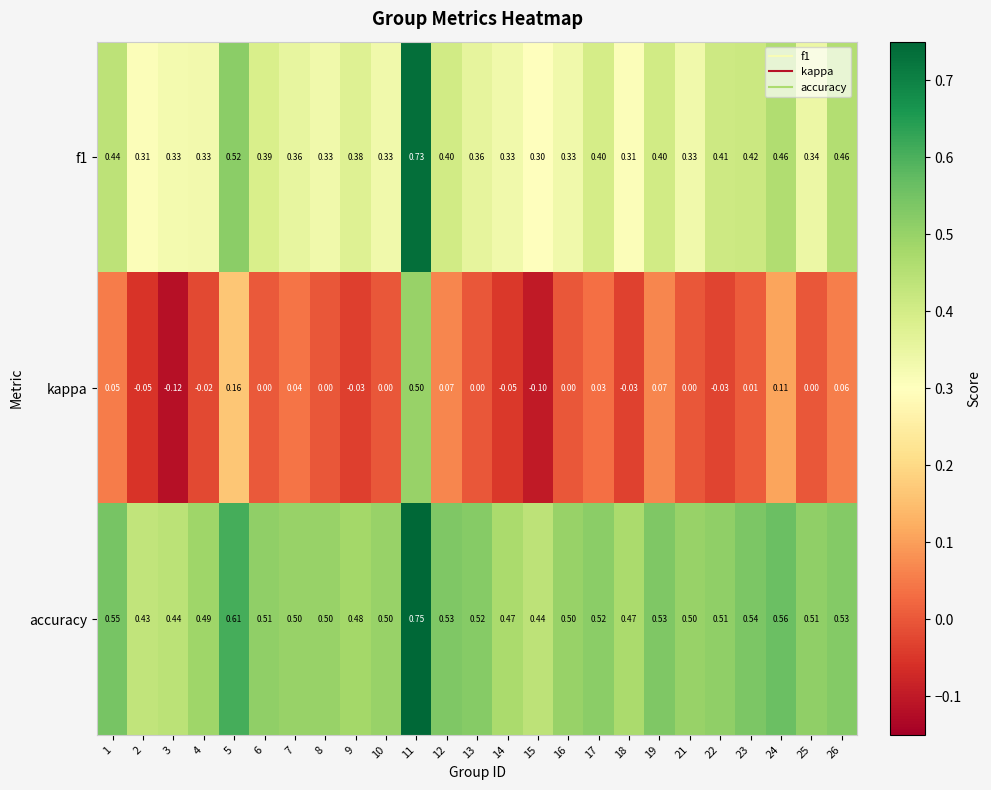

Which category has the highest value across all series?

11